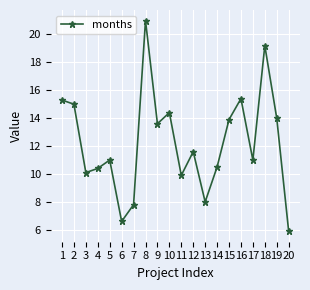

Reading left to right, transcribe all the data shown in this chart.

15.3	15.0	10.1	10.4	11.0	6.6	7.8	21.0	13.6	14.4	9.9	11.6	8.0	10.5	13.9	15.4	11.0	19.2	14.0	5.9